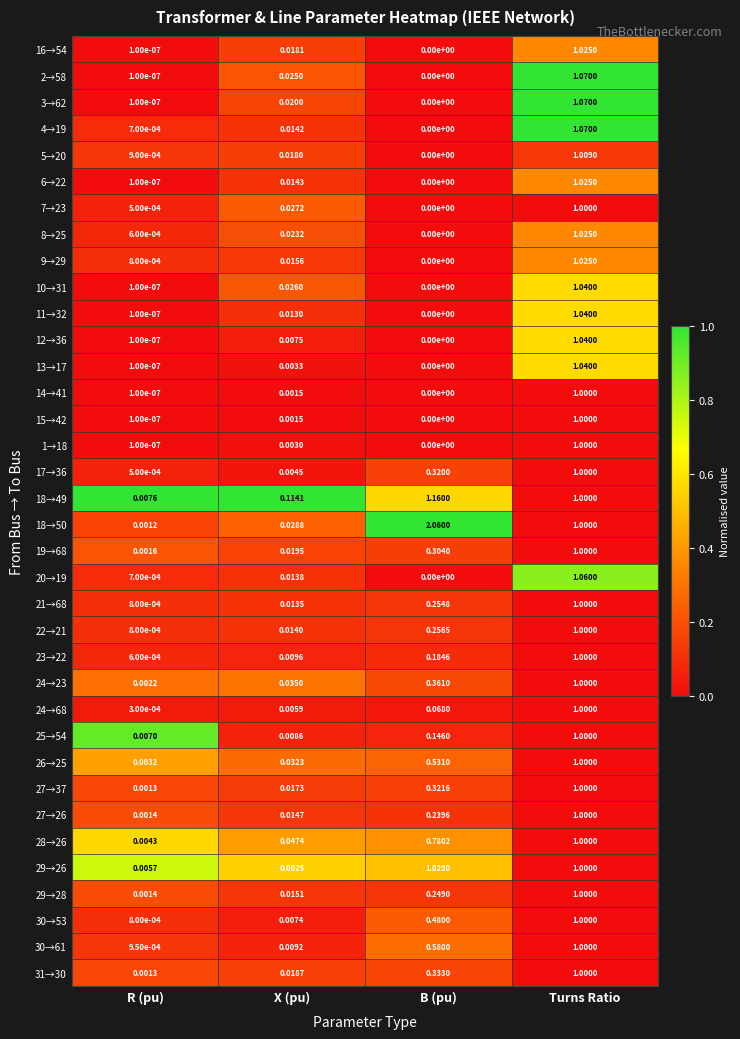

Rank the categories by 24→68 value from lowest to highest.

R (pu), X (pu), B (pu), Turns Ratio